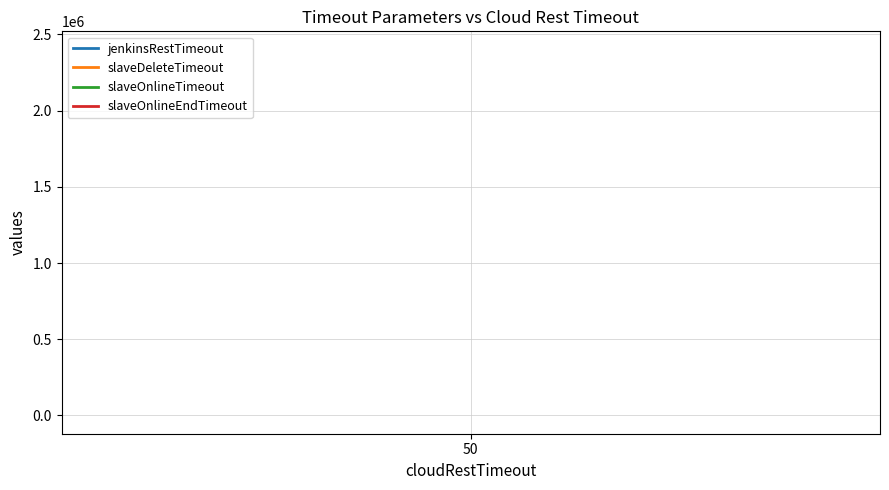

What is the maximum value shown in the chart?

2400000